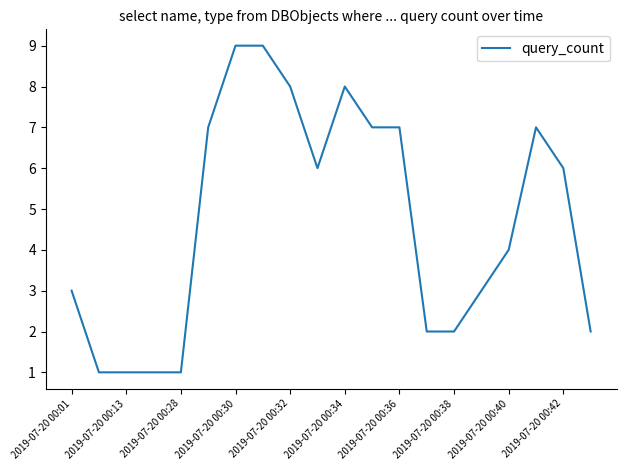

What is the greatest value displayed?

9